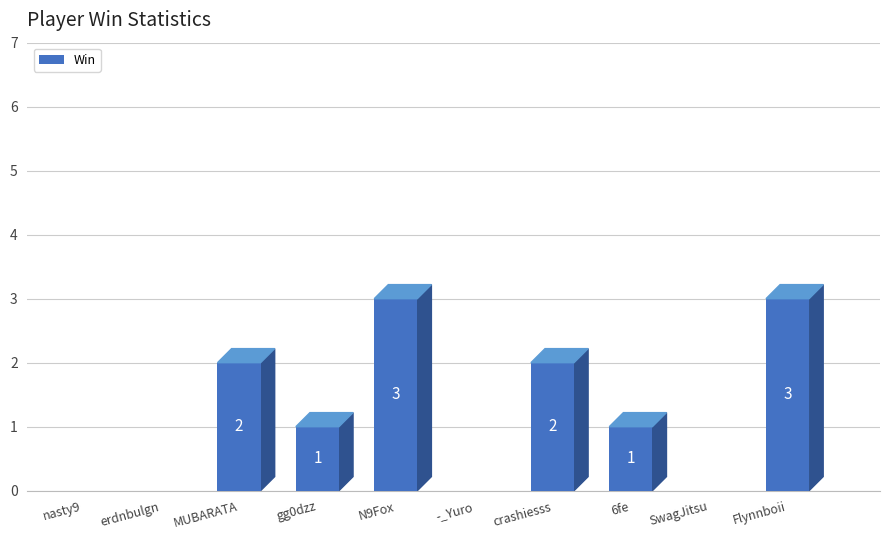

What is the change in value from -_Yuro to 6fe?

+1